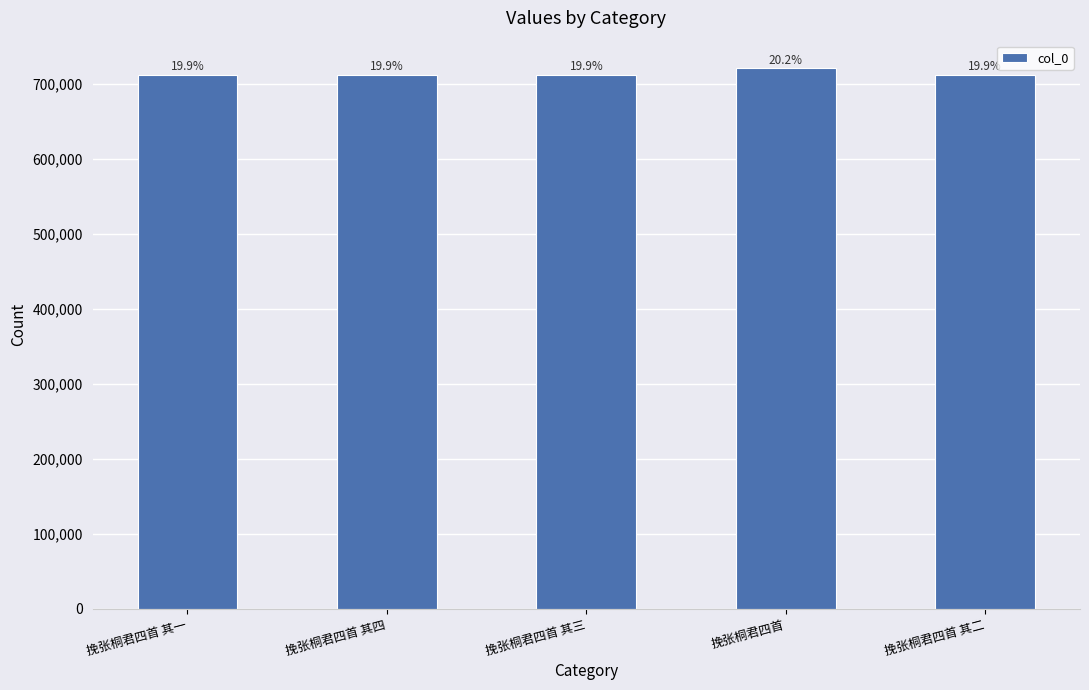

What is the label of the 1st bar from the left?

挽张桐君四首 其一